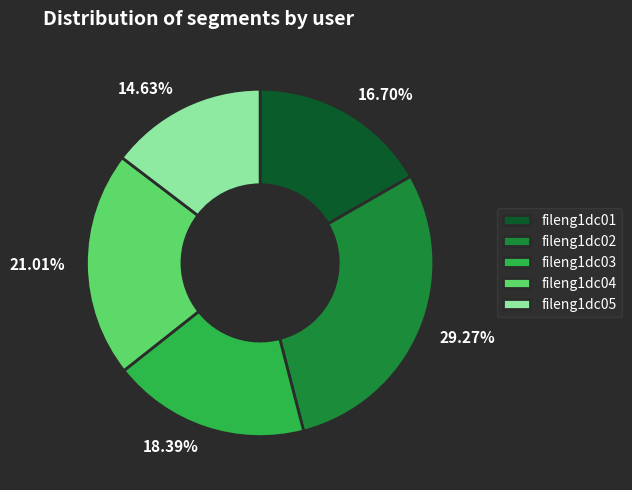

Approximately how many times larger is the value at 14.63% compared to 16.70%?

0.9